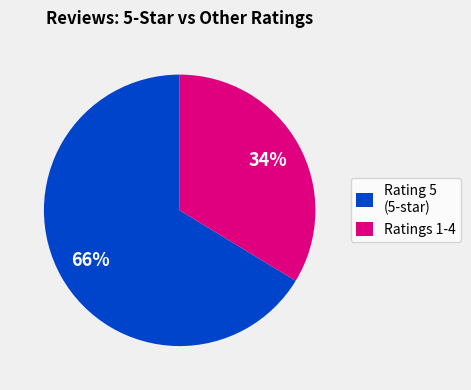

Which has a higher value, Ratings 1-4 or Rating 5 (5-star)?

Rating 5 (5-star)